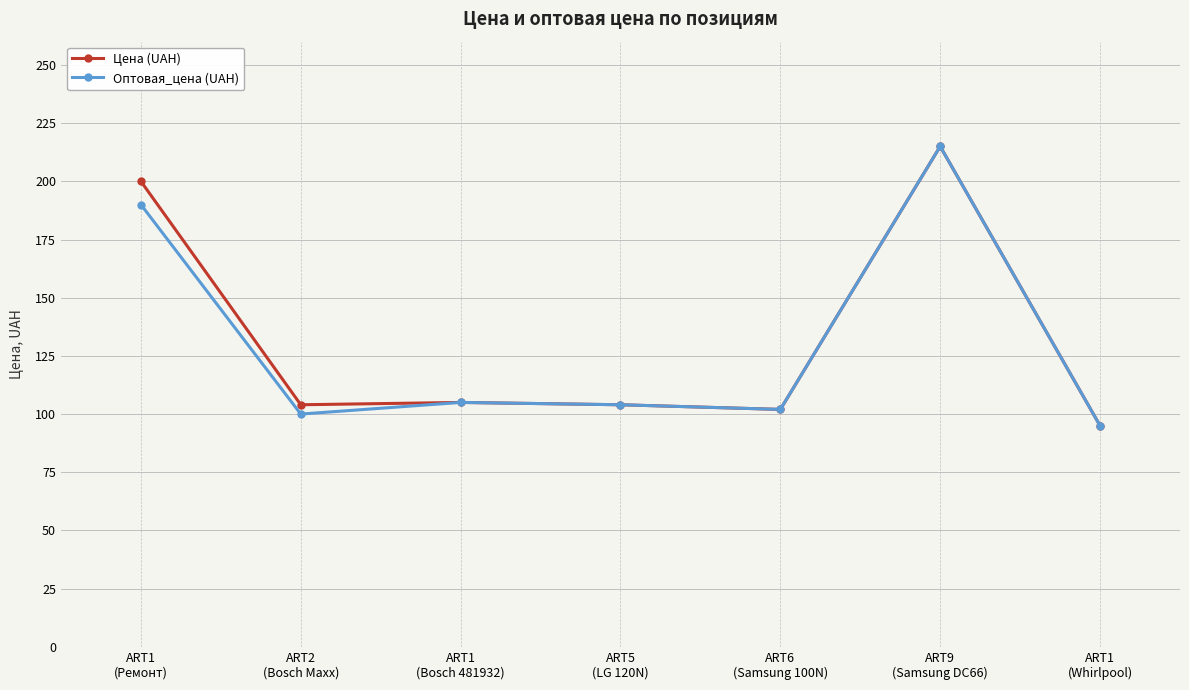

What is the label of the 5th point from the left?

ART6
(Samsung 100N)